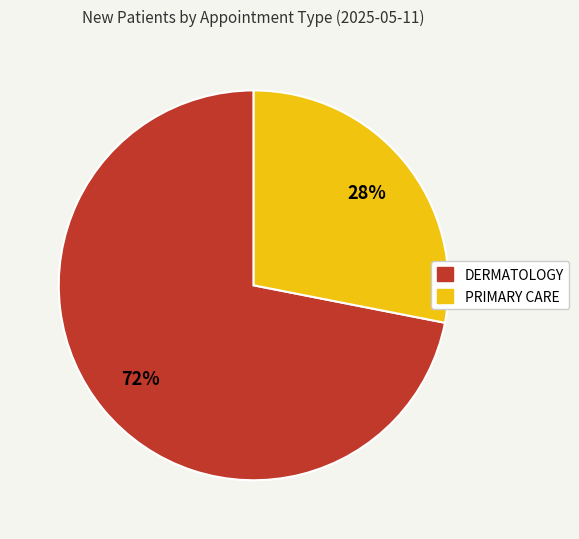

Rank the categories by value from highest to lowest.

DERMATOLOGY, PRIMARY CARE